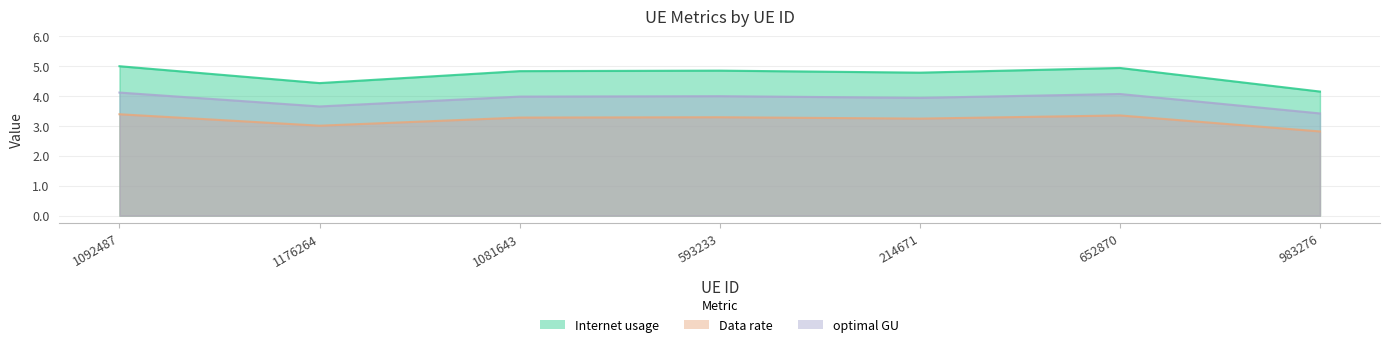

Between 1081643 and 593233, which series saw the biggest shift?

Internet usage